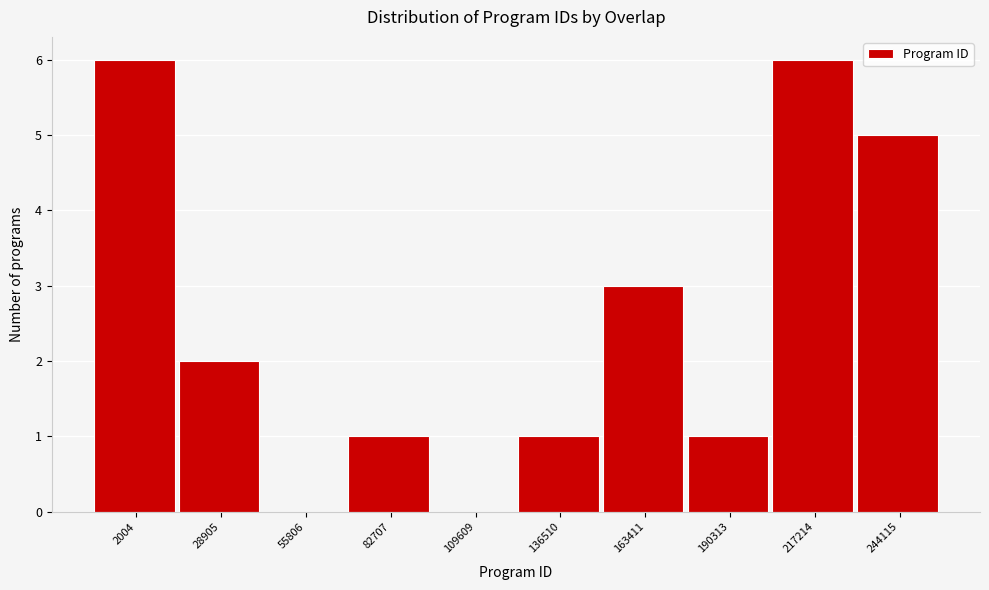

Reading left to right, list all the values displayed in this chart.

2004=6	28905=2	55806=0	82707=1	109609=0	136510=1	163411=3	190313=1	217214=6	244115=5